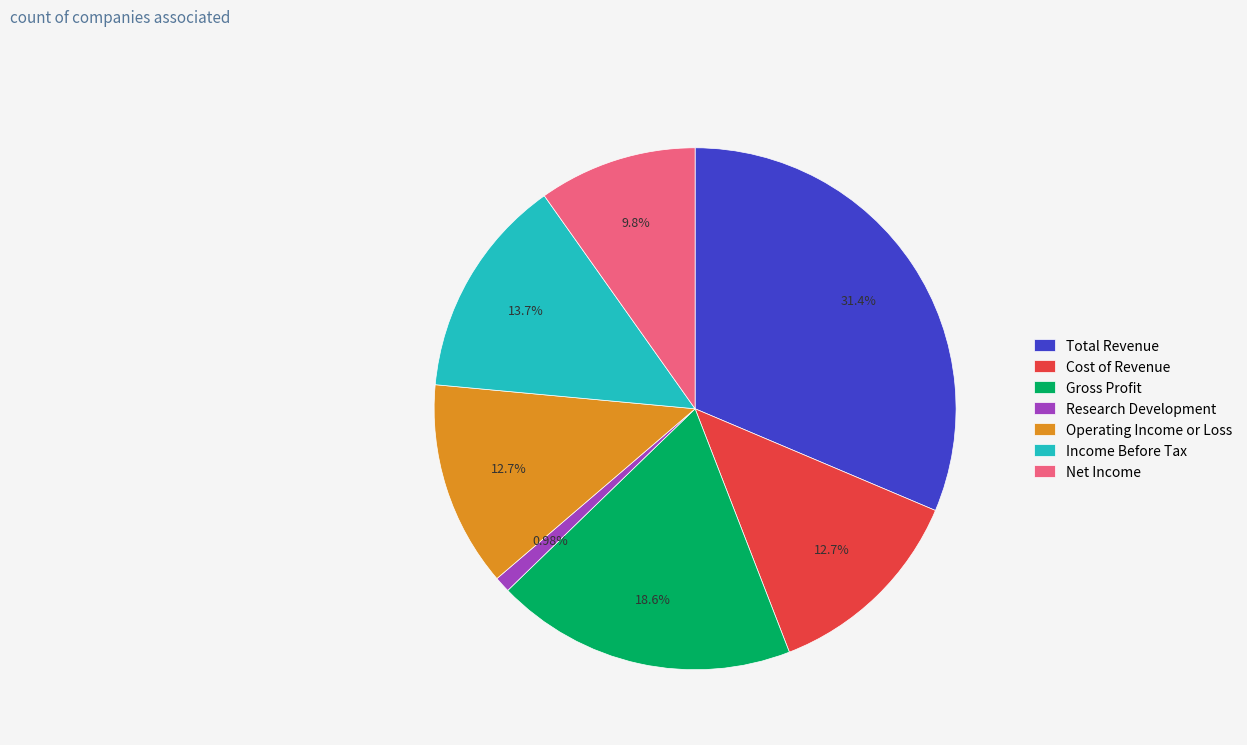

Is the sum of Gross Profit and Net Income greater than half?

No